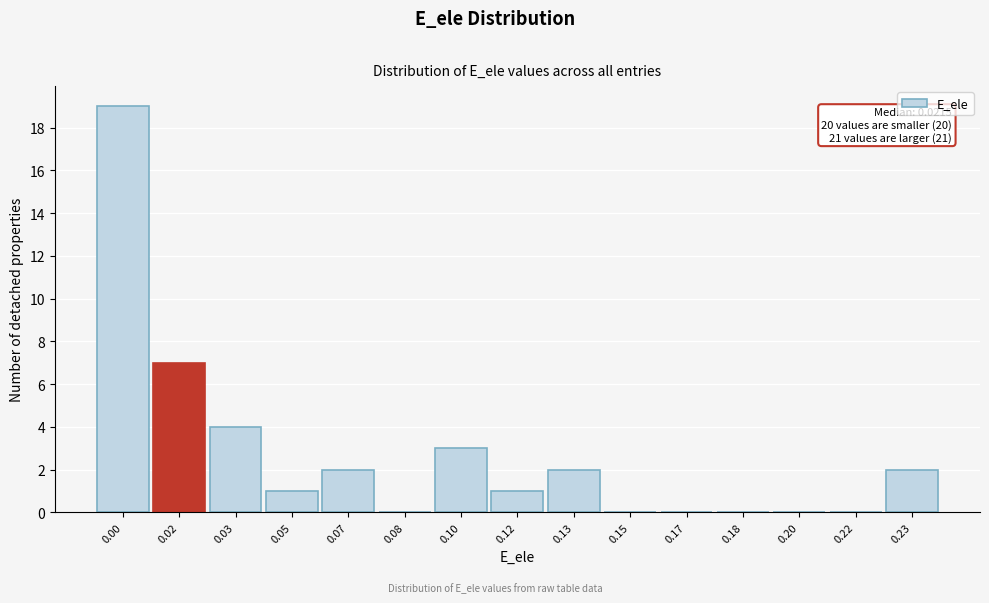

Reading left to right, extract all data points from this chart.

0.00=19	0.02=7	0.03=4	0.05=1	0.07=2	0.08=0	0.10=3	0.12=1	0.13=2	0.15=0	0.17=0	0.18=0	0.20=0	0.22=0	0.23=2